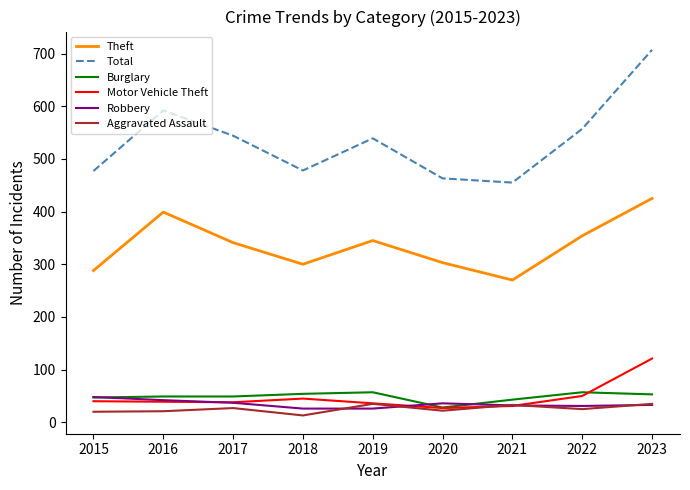

Which series has the largest total across all categories?

Total